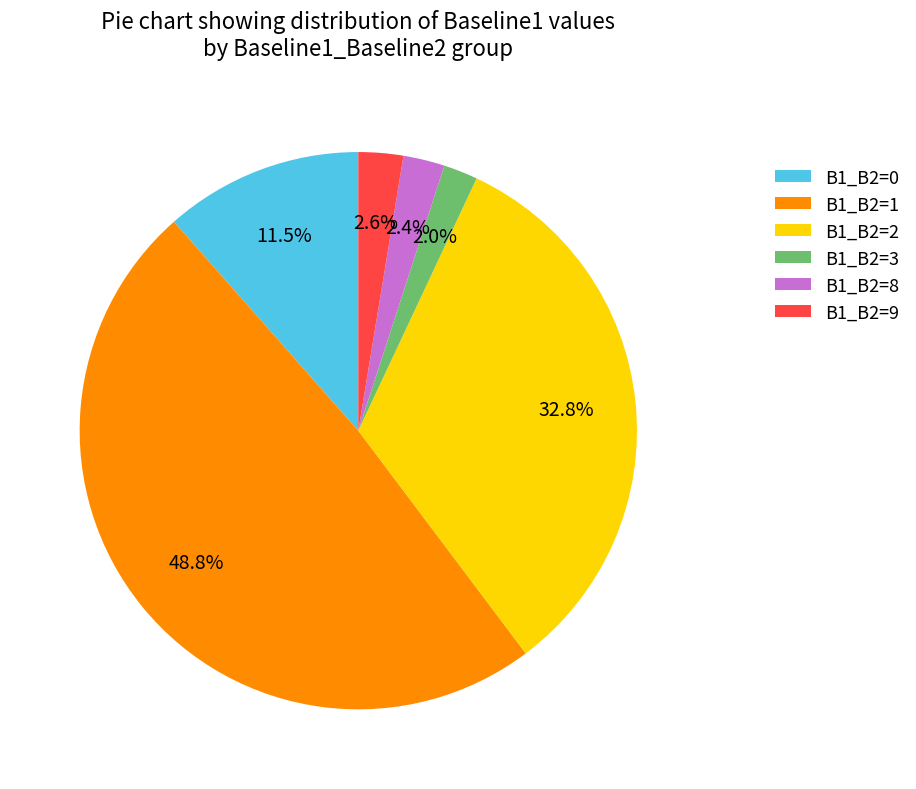

What is the total percentage of B1_B2=2 and B1_B2=9?

35.4%